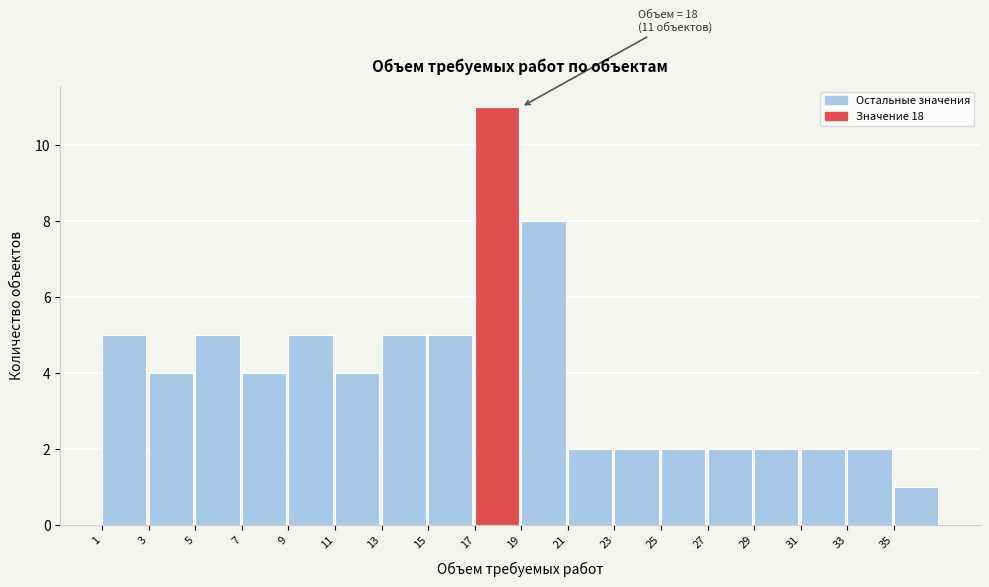

Over which range of the x-axis is the bar tallest?

17 to 19